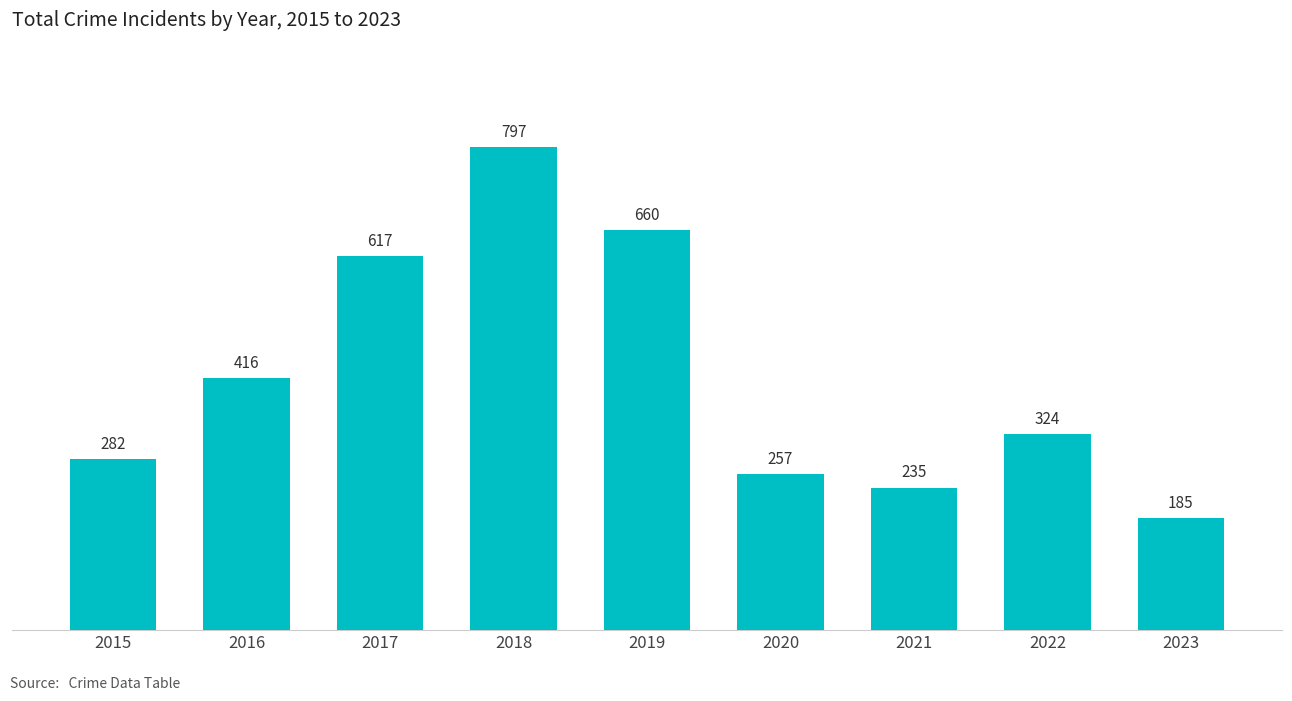

Which label corresponds to the largest value in the chart?

2018